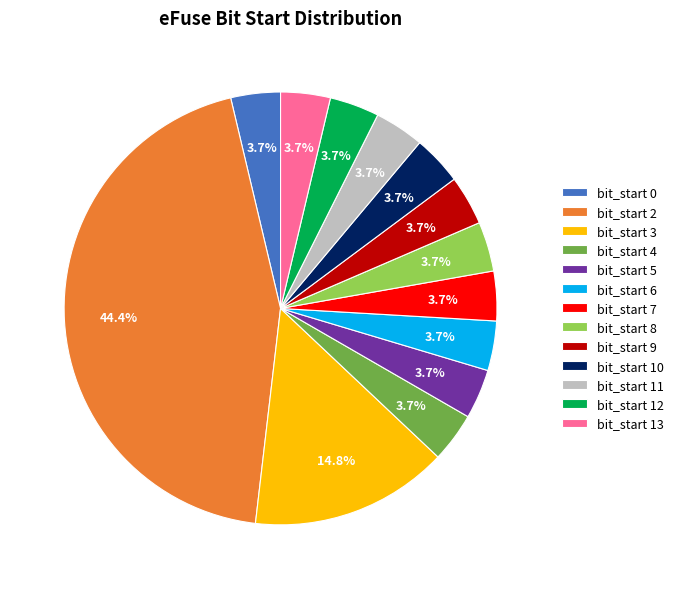

Which category has the biggest portion of the pie?

bit_start 2